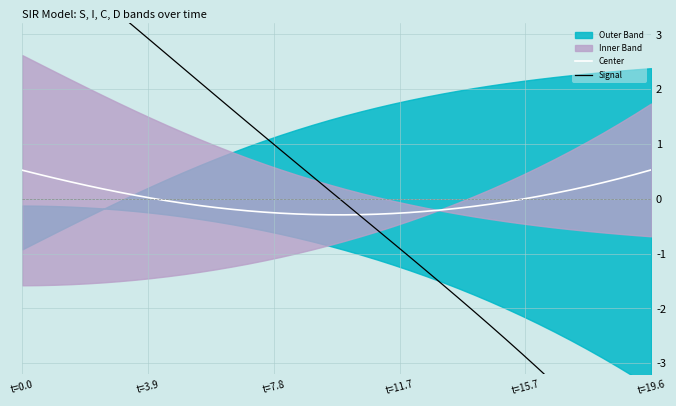

What is the smallest value displayed?

-5.1